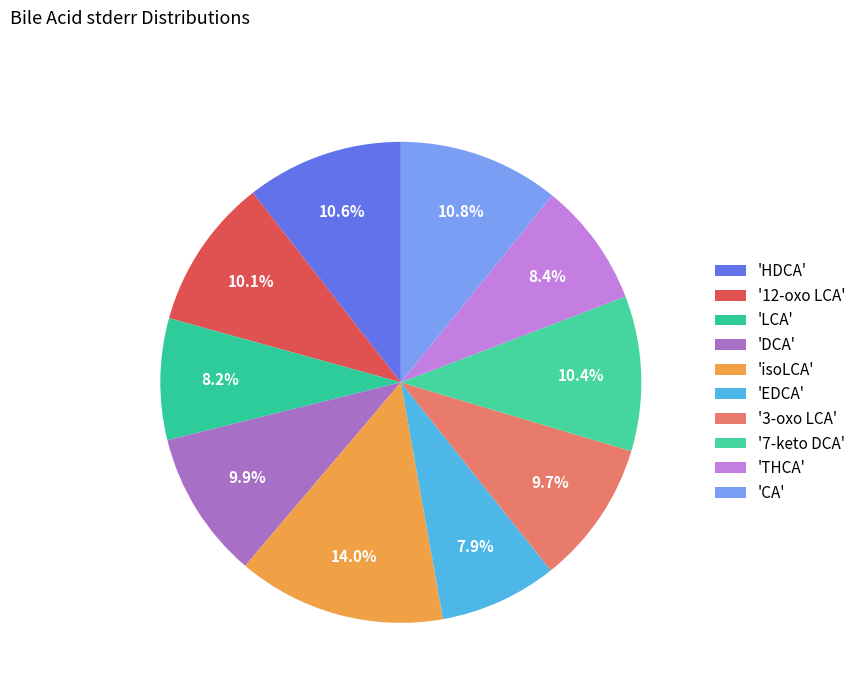

Count the number of slices in the pie.

10